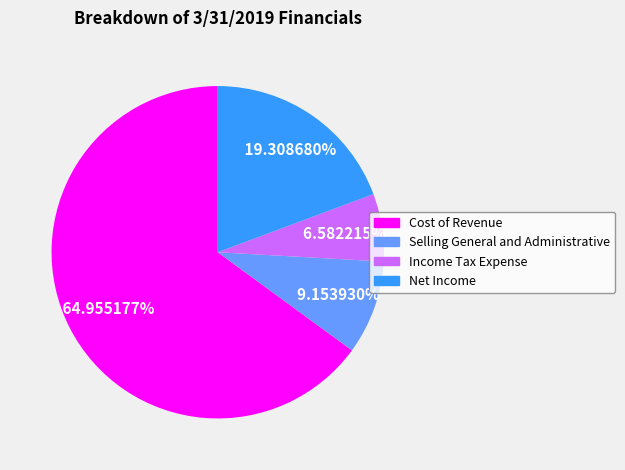

Is Cost of Revenue the majority of the pie?

Yes